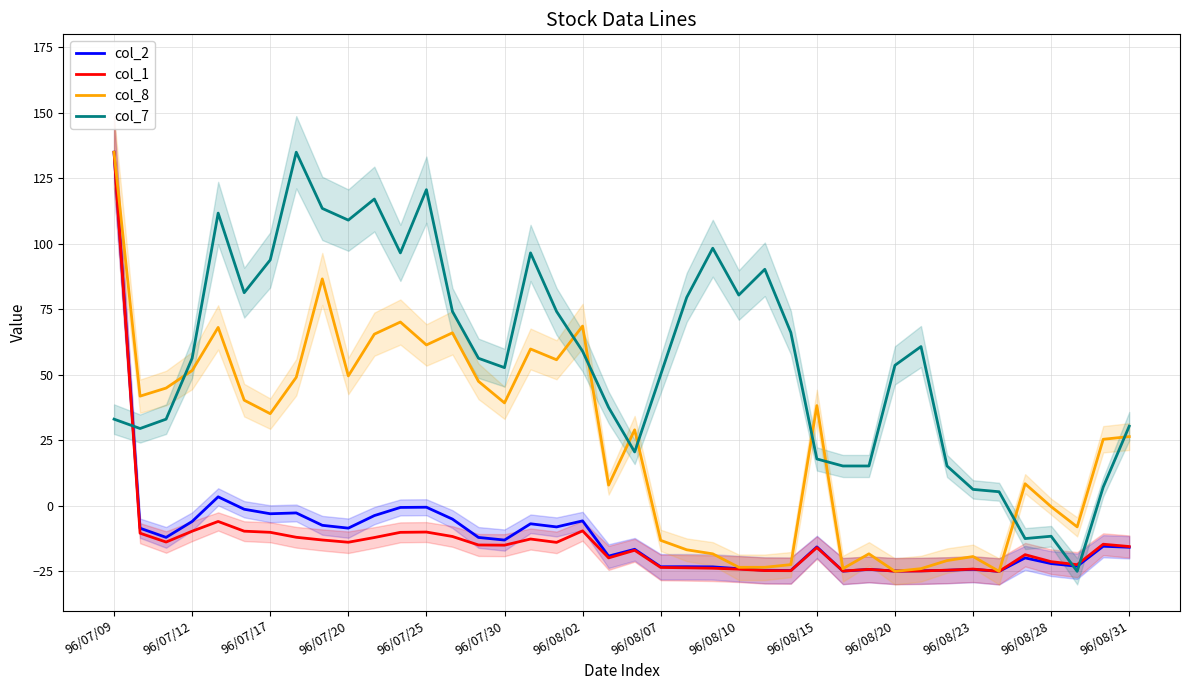

What are all the series names shown in the legend?

col_2, col_1, col_8, col_7